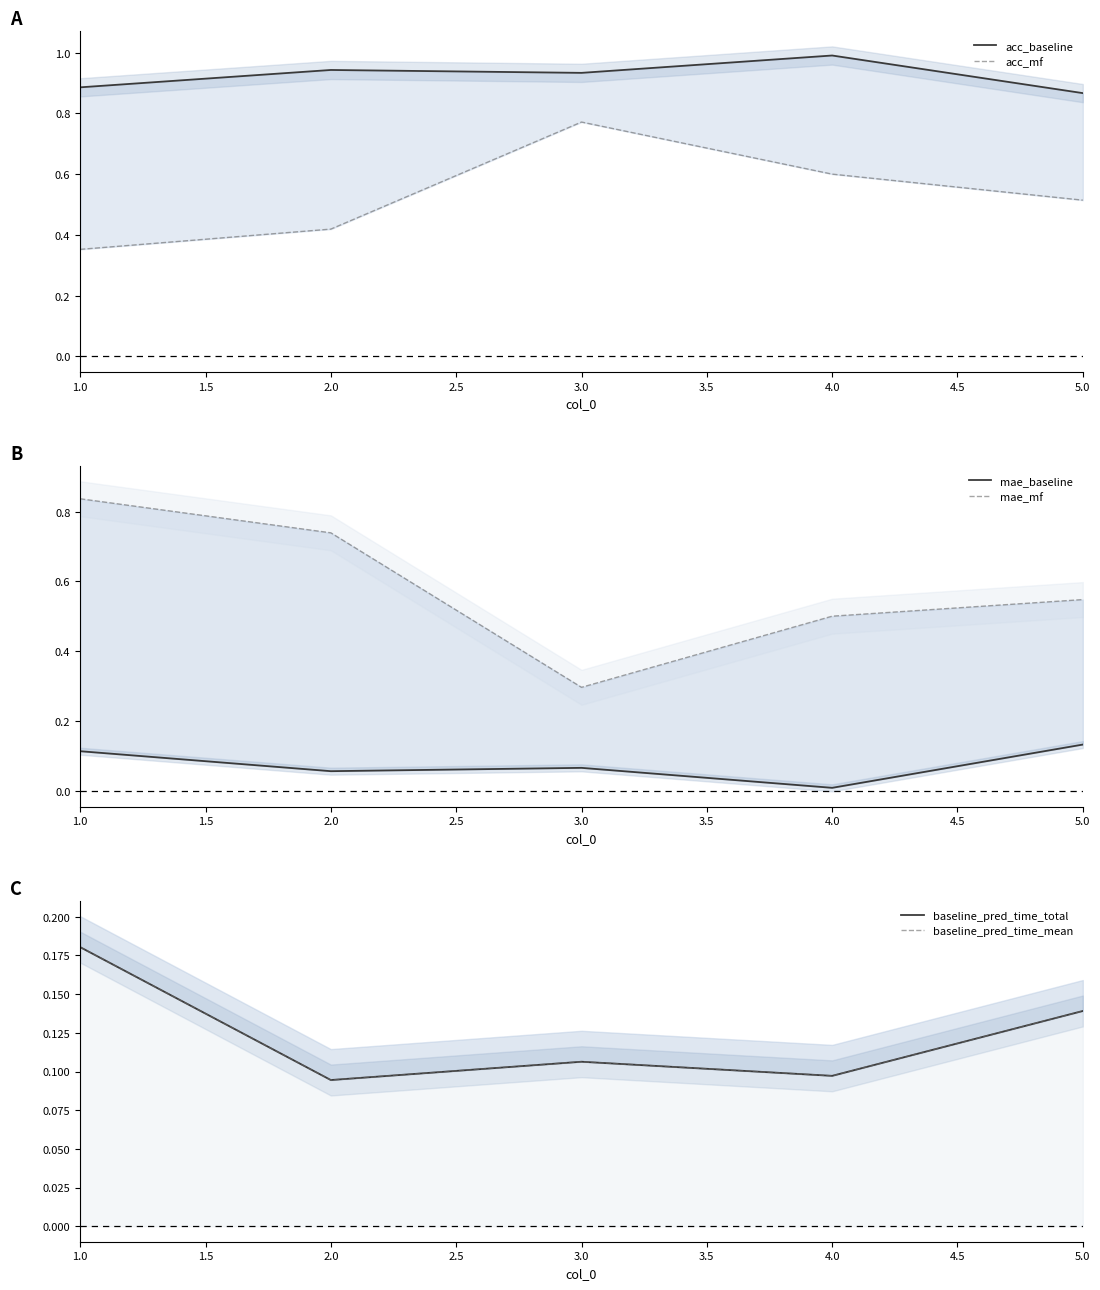

How many lines are shown in the chart?

6